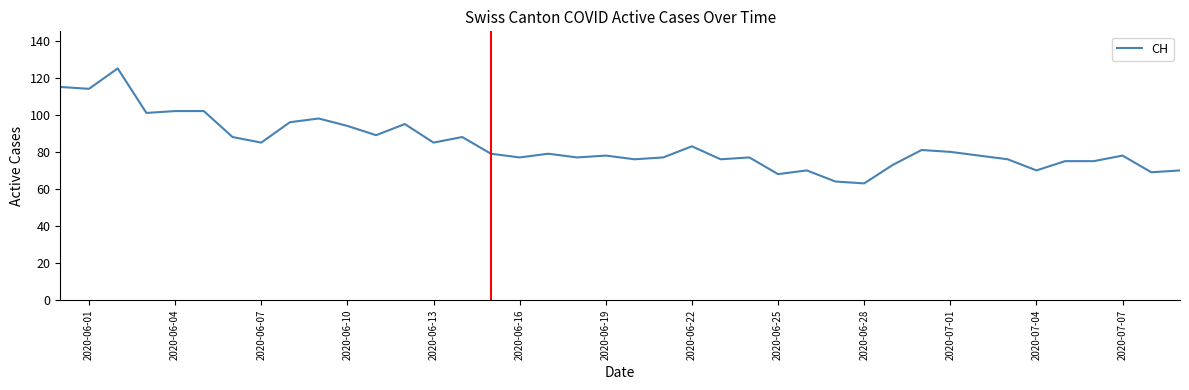

What is the smallest value displayed?

63